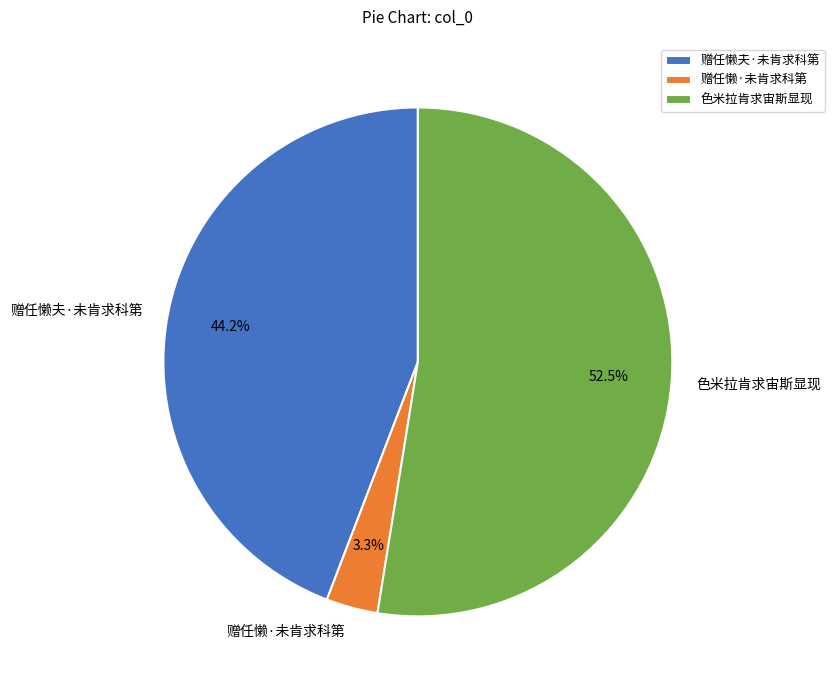

How many segments does this pie chart have?

3